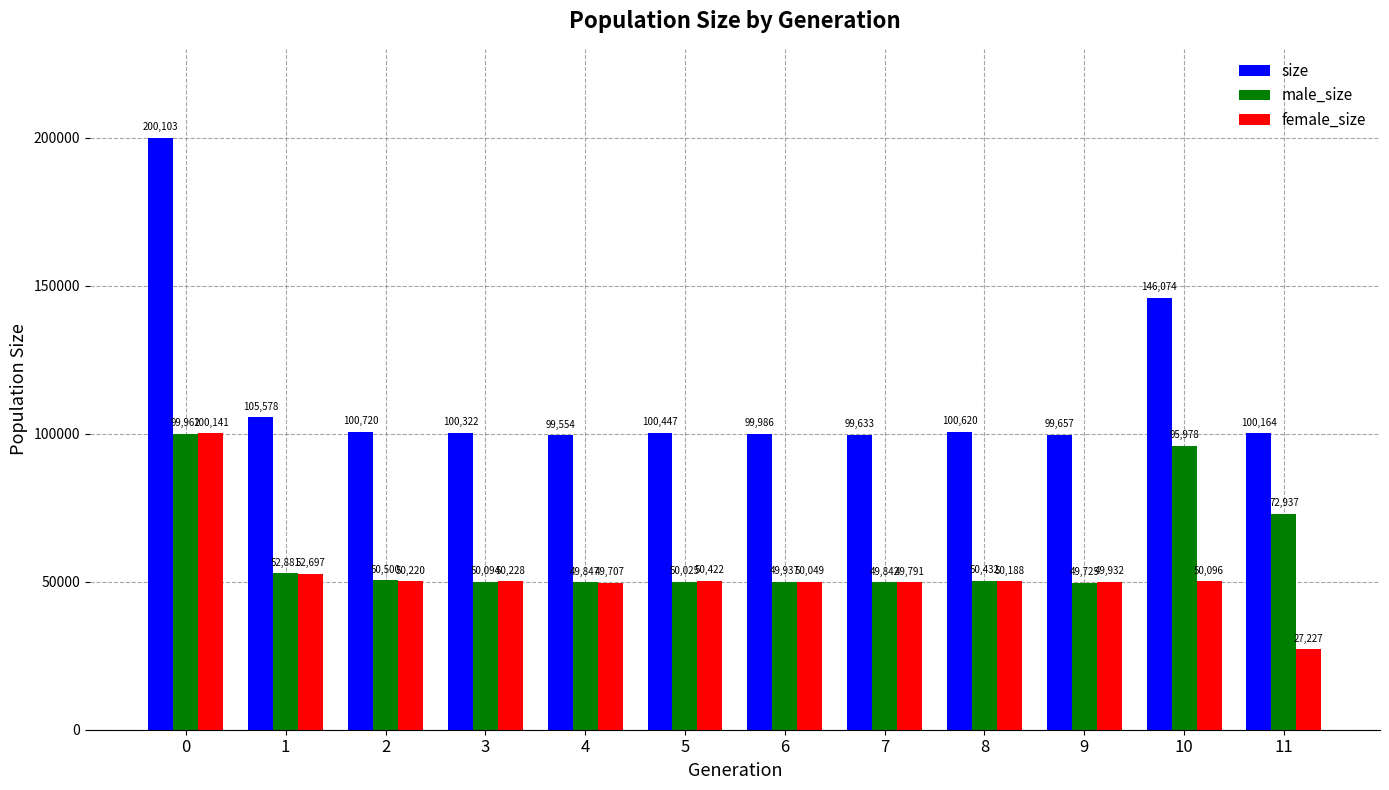

How many bars are there in total?

36